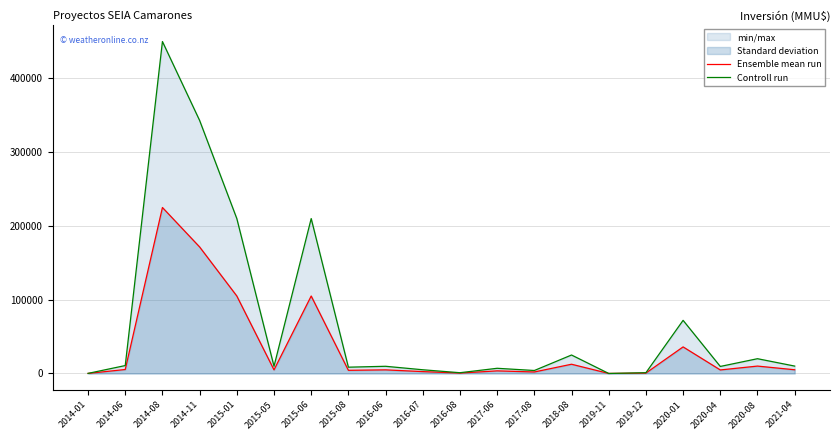

At which label is Controll run closest to 225000?

2015-01